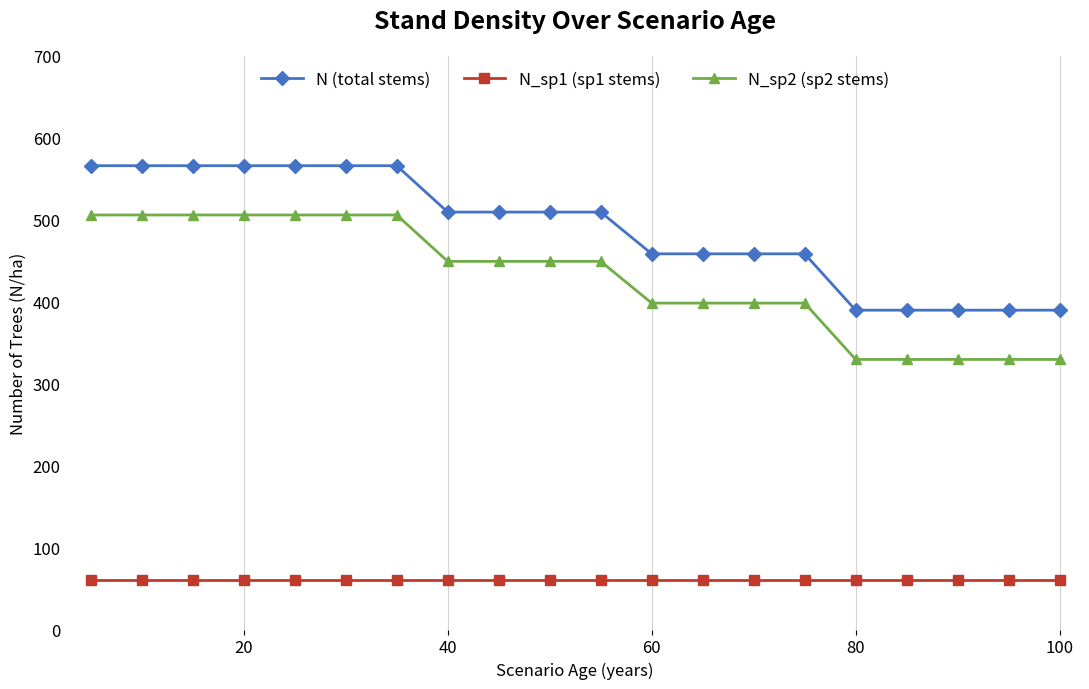

Which series has the largest total across all categories?

N (total stems)